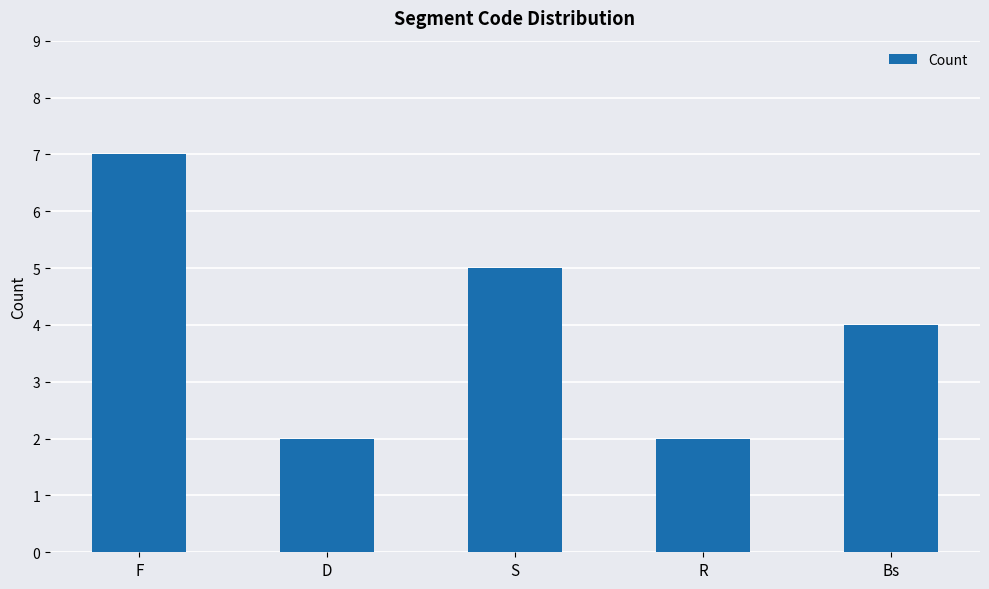

Which has a higher value, D or F?

F